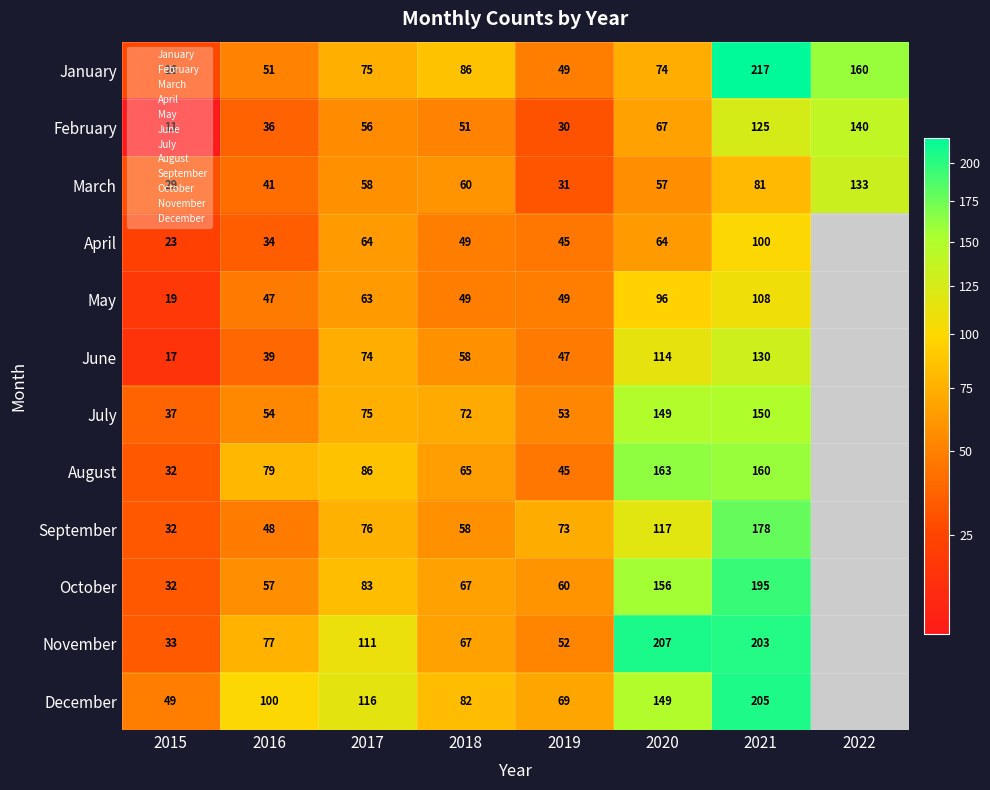

True or false: March has a value of 100 at 2018.

False